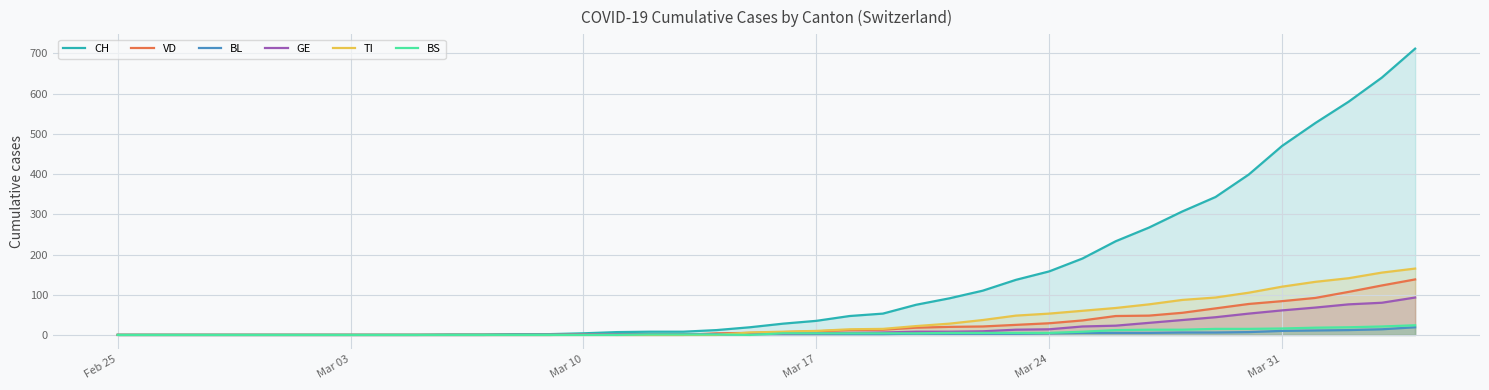

Does the chart display data point markers on the line(s)?

No